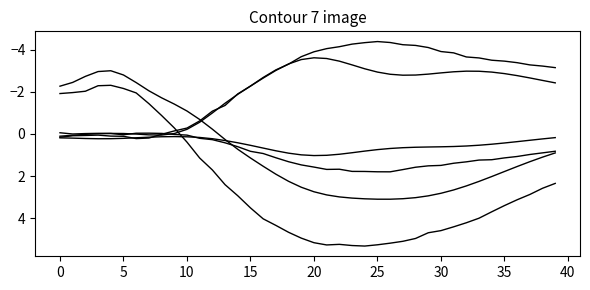

How many lines are shown in the chart?

6